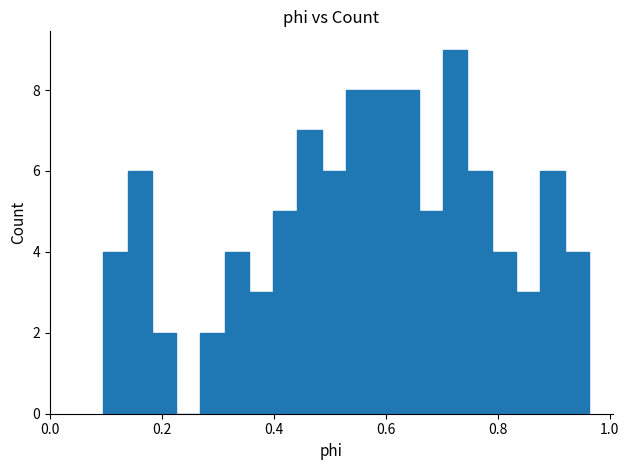

Around what value on the x-axis is the tallest bar? Give the approximate position of its centre, as read against the axis.

0.72